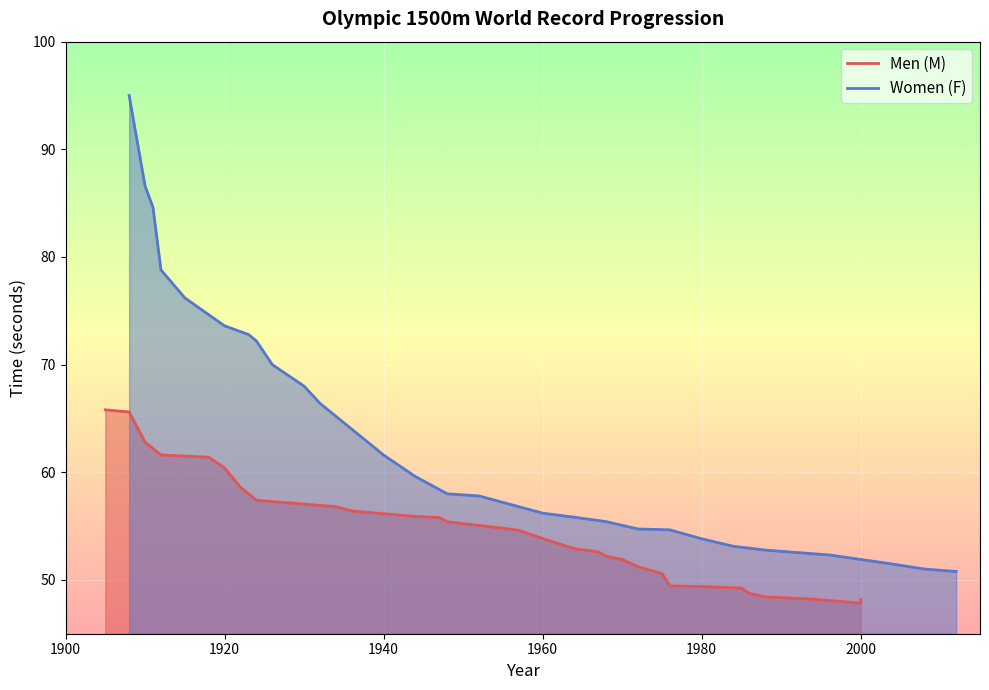

In M, how many points are lower than both neighbors (excluding endpoints)?

1